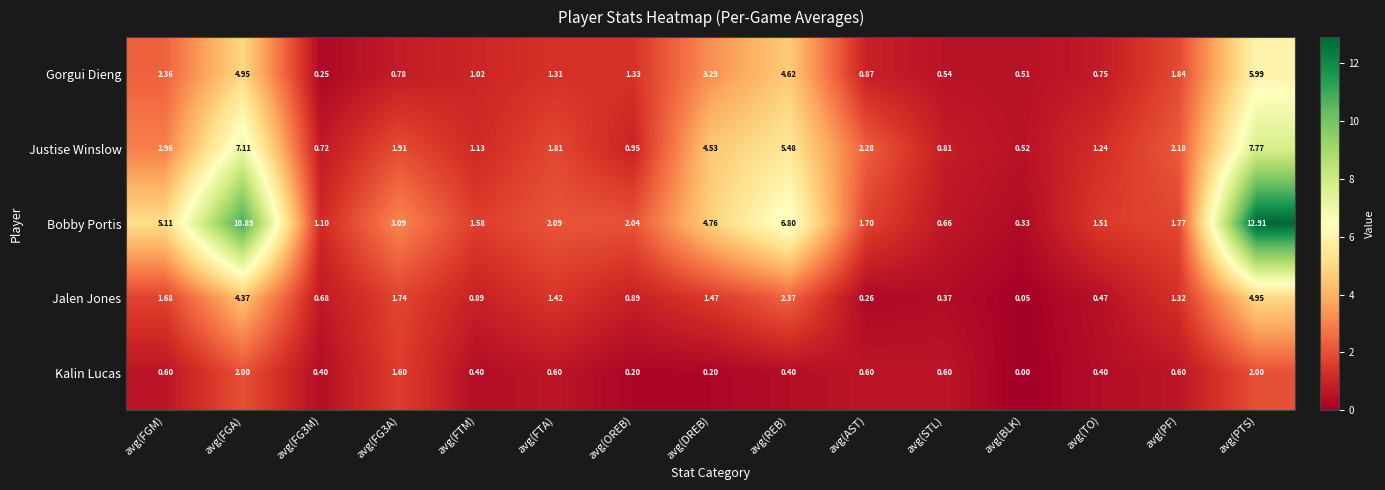

Which series has the widest spread of values?

Bobby Portis